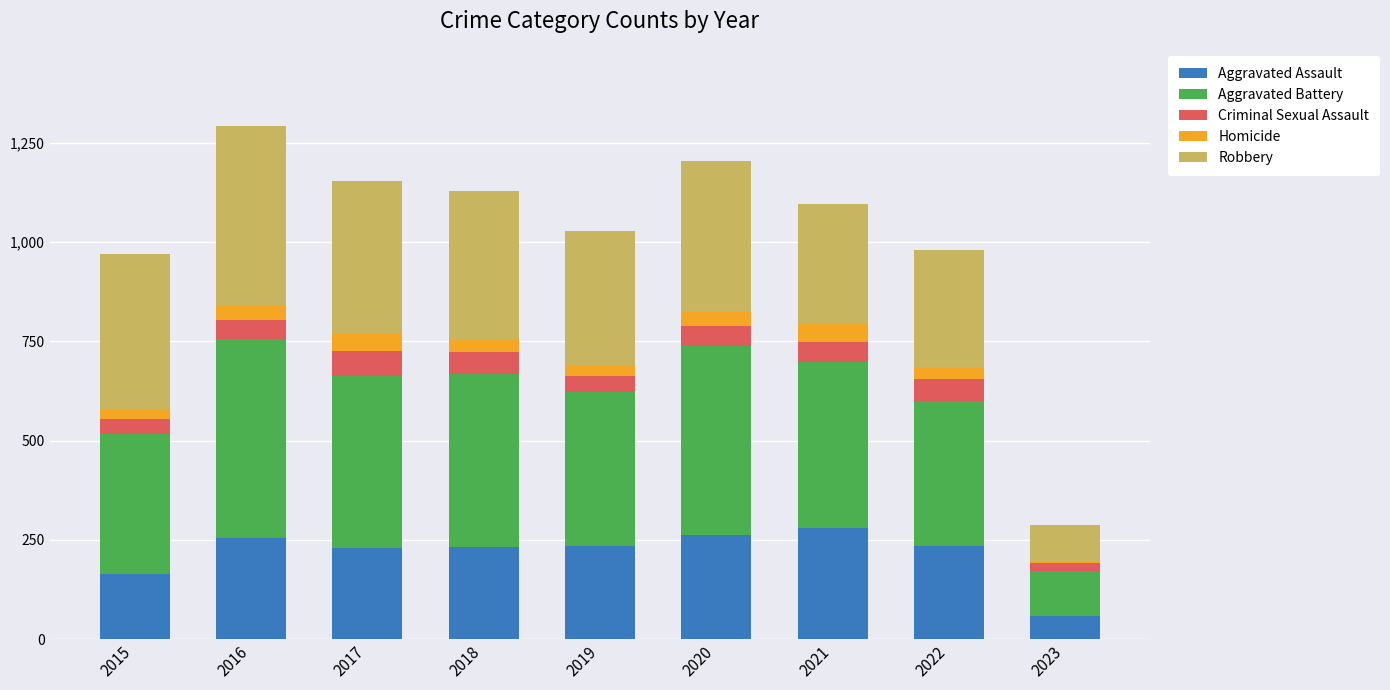

What is the average value of the Aggravated Assault series?

216